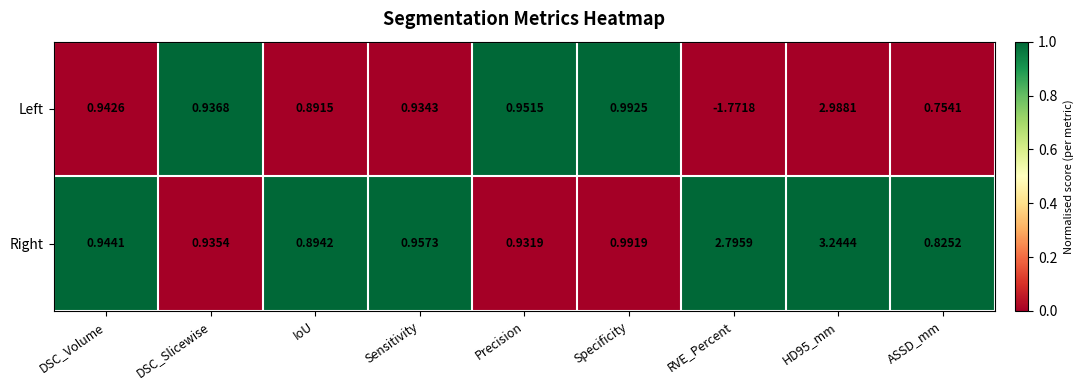

Is the value of Right at DSC_Slicewise greater than the value of Left at HD95_mm?

No